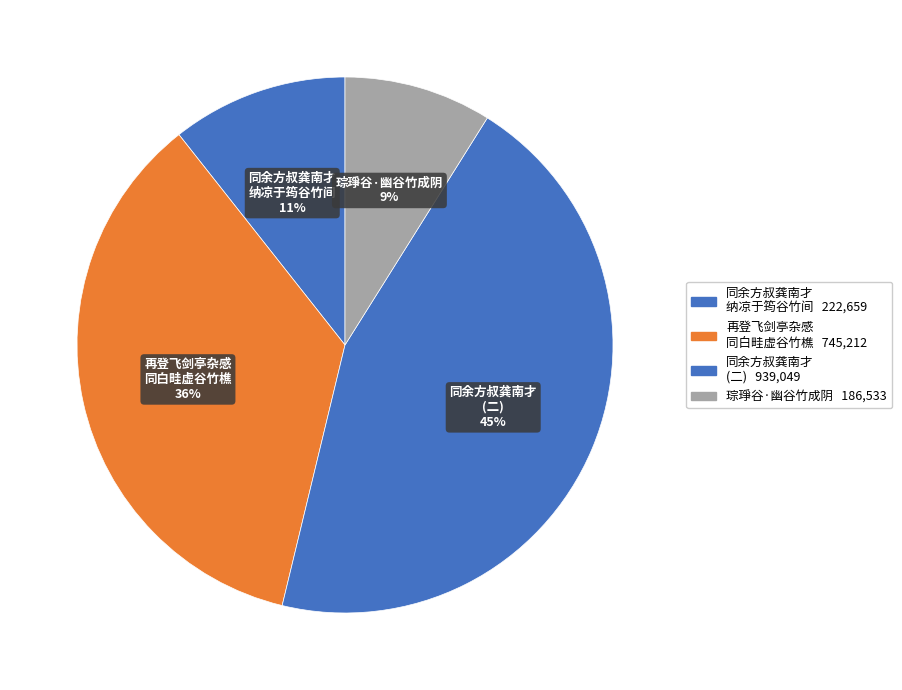

To the nearest percent, what is the difference between the largest and smallest slice percentages?

36%